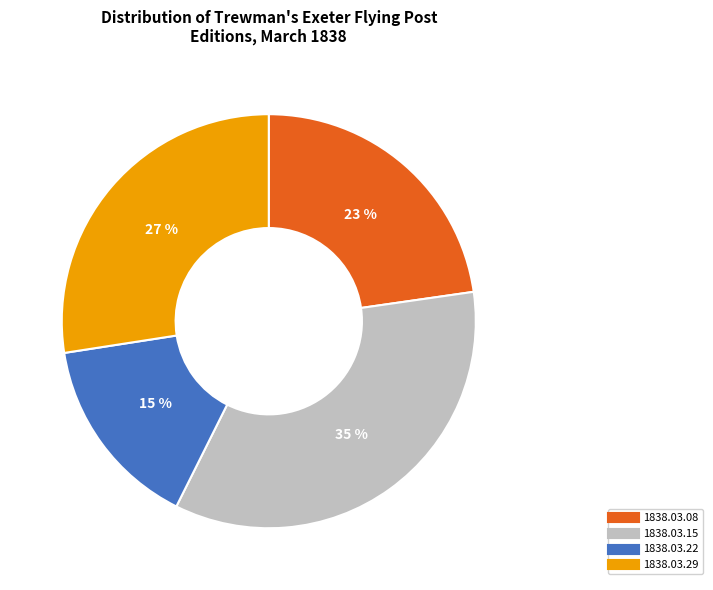

What percentage is the 1838.03.22 slice, to the nearest percent?

15%